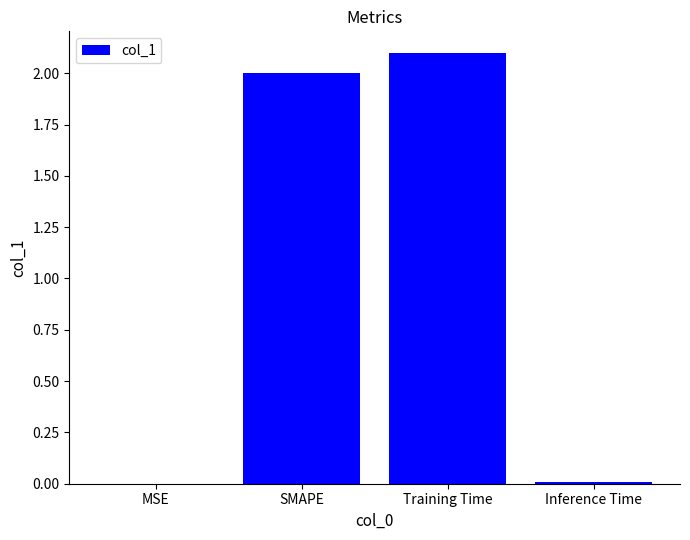

What is the change in value from Training Time to Inference Time?

-2.1